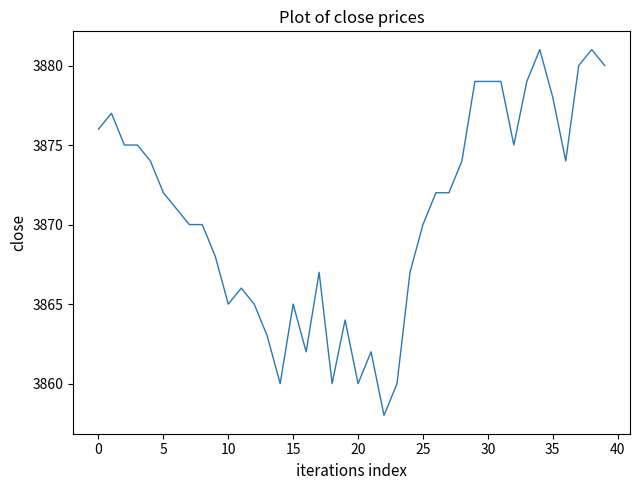

What is the difference between the maximum and minimum values?

23